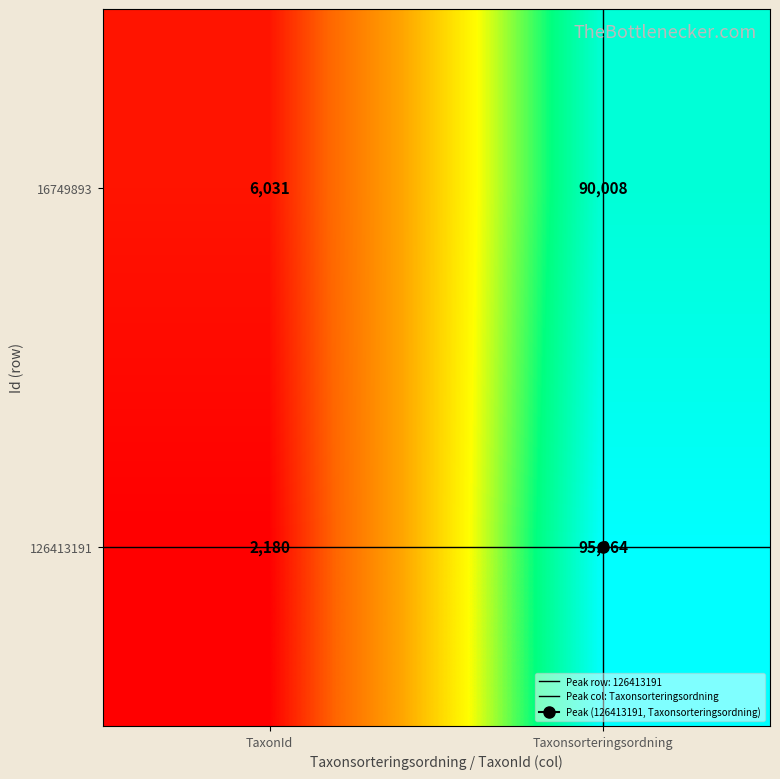

What is the difference between the highest and lowest values at TaxonId?

3851